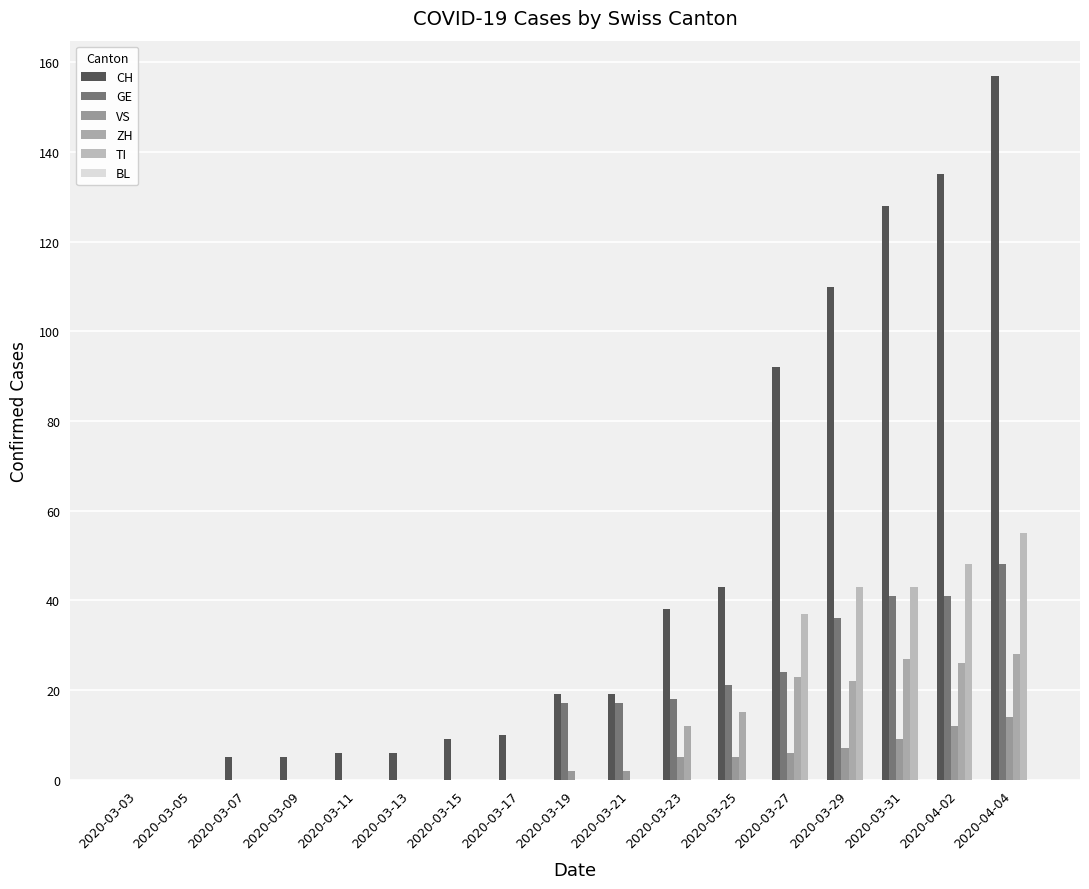

Count the number of categories in the chart.

17